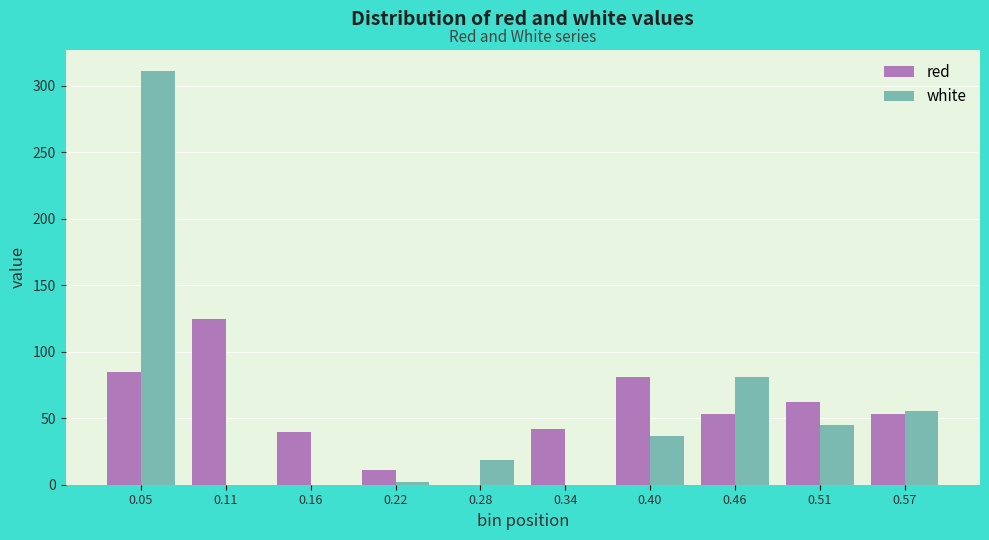

Reading left to right, transcribe all the data shown in this chart.

red: 0.05=84.8	0.11=124.3	0.16=39.5	0.22=10.7	0.28=0.0	0.34=41.6	0.40=81.1	0.46=53.1	0.51=62.5	0.57=53.1
white: 0.05=311.4	0.11=0.0	0.16=0.0	0.22=2.1	0.28=18.6	0.34=0.0	0.40=36.6	0.46=81.1	0.51=45.3	0.57=55.2